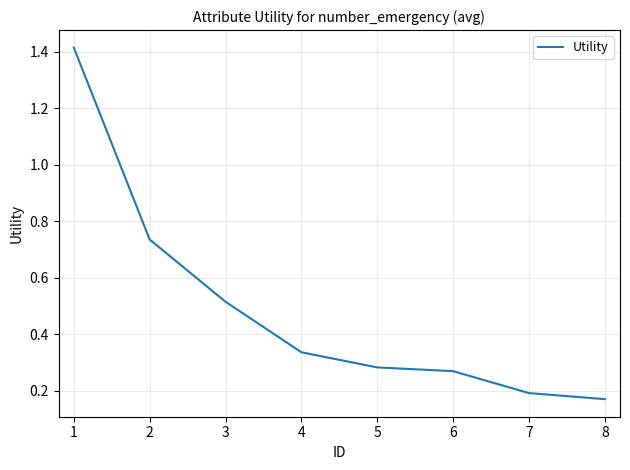

What is the sum of the values at 3 and 6?

0.8